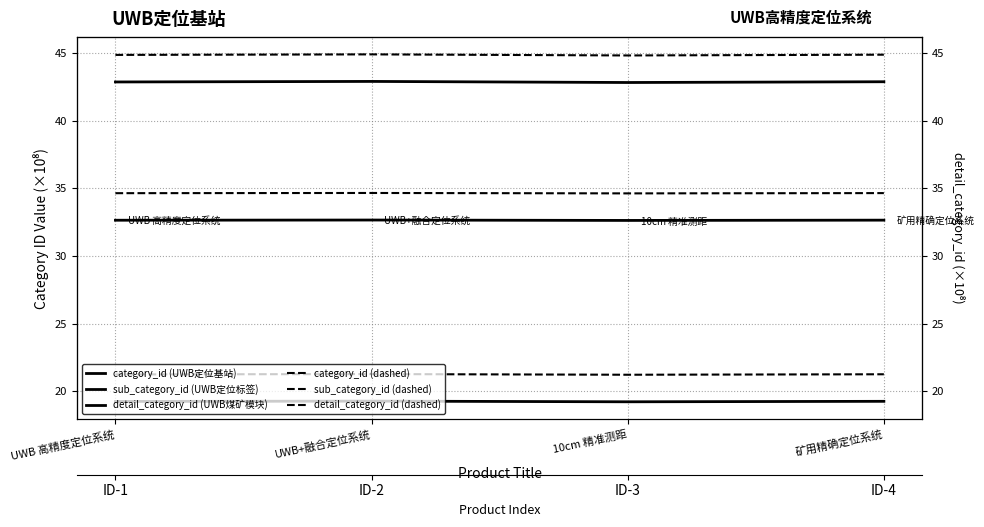

True or false: detail_category_id (dashed) and category_id (dashed) cross at least once.

False